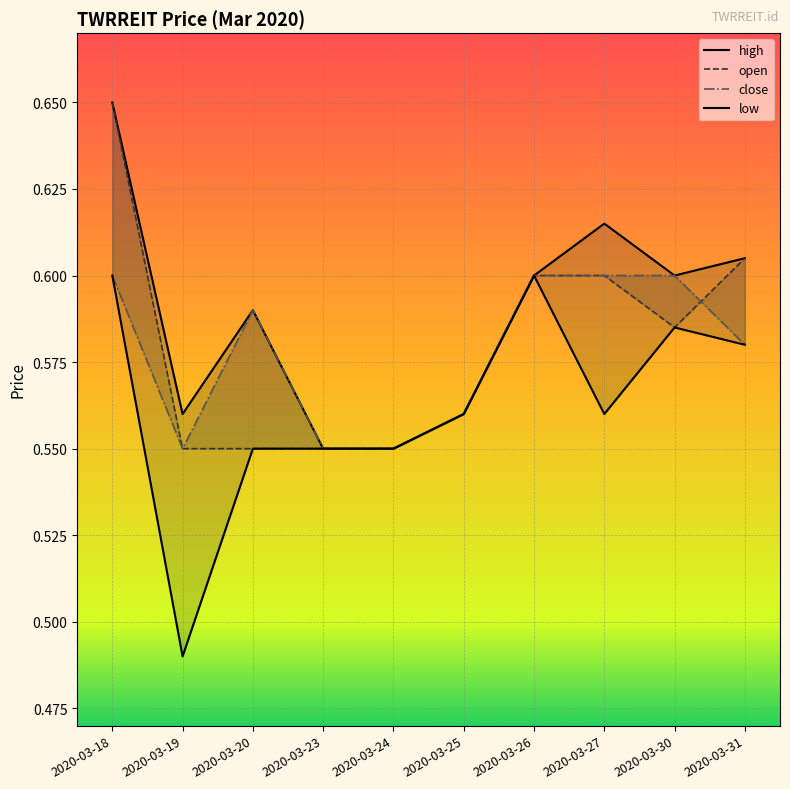

List the labels in order of low value, smallest first.

2020-03-19, 2020-03-20, 2020-03-23, 2020-03-24, 2020-03-25, 2020-03-27, 2020-03-31, 2020-03-30, 2020-03-18, 2020-03-26